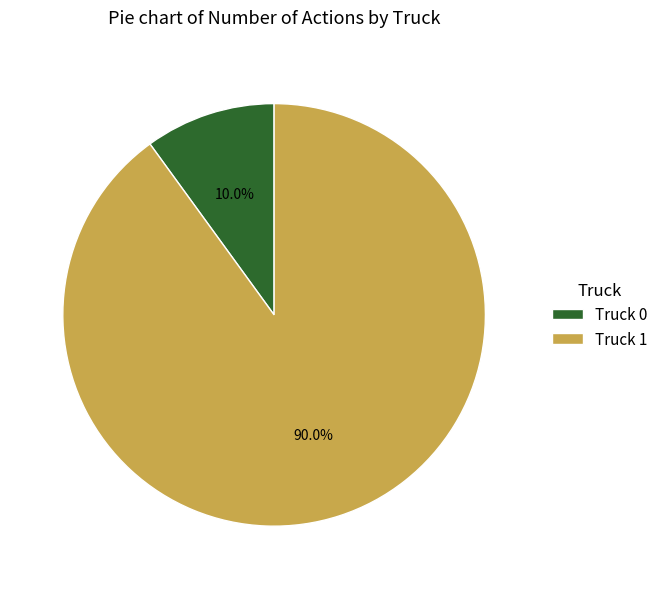

Which category has the biggest portion of the pie?

Truck 1